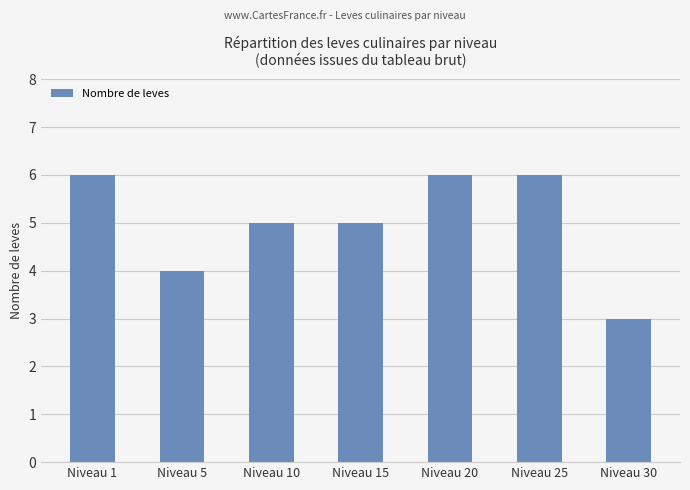

Is it true that the value at Niveau 20 is 6?

True